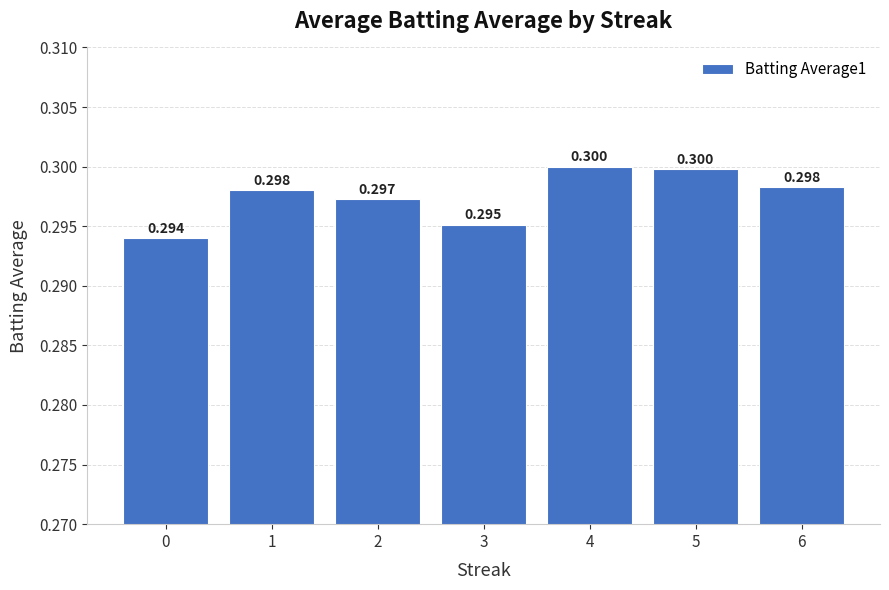

What is the value of the 5th bar from the left?

0.3